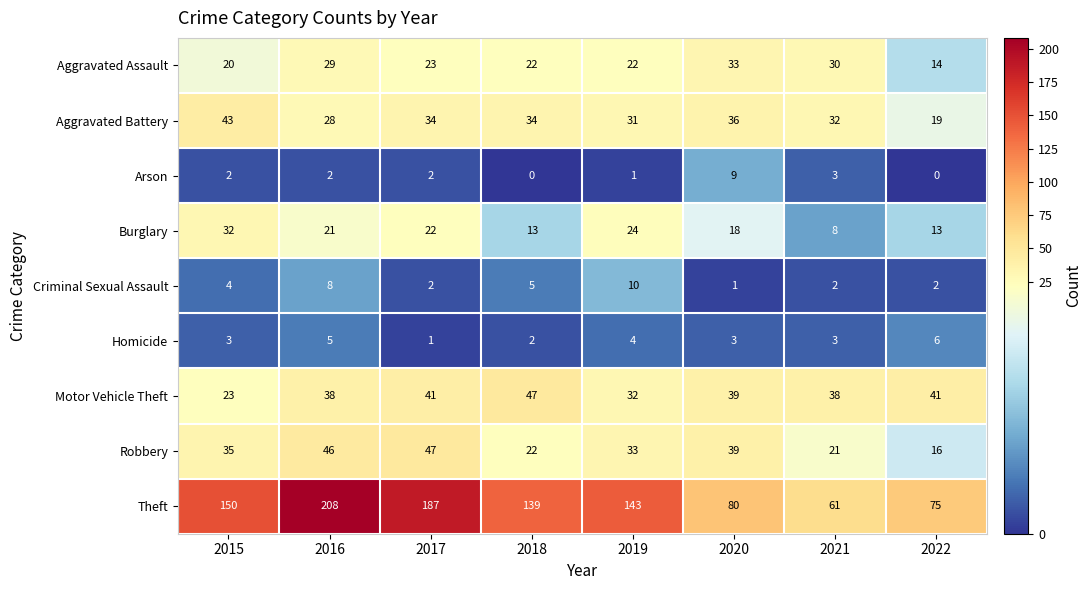

What is the maximum value shown in the chart?

208